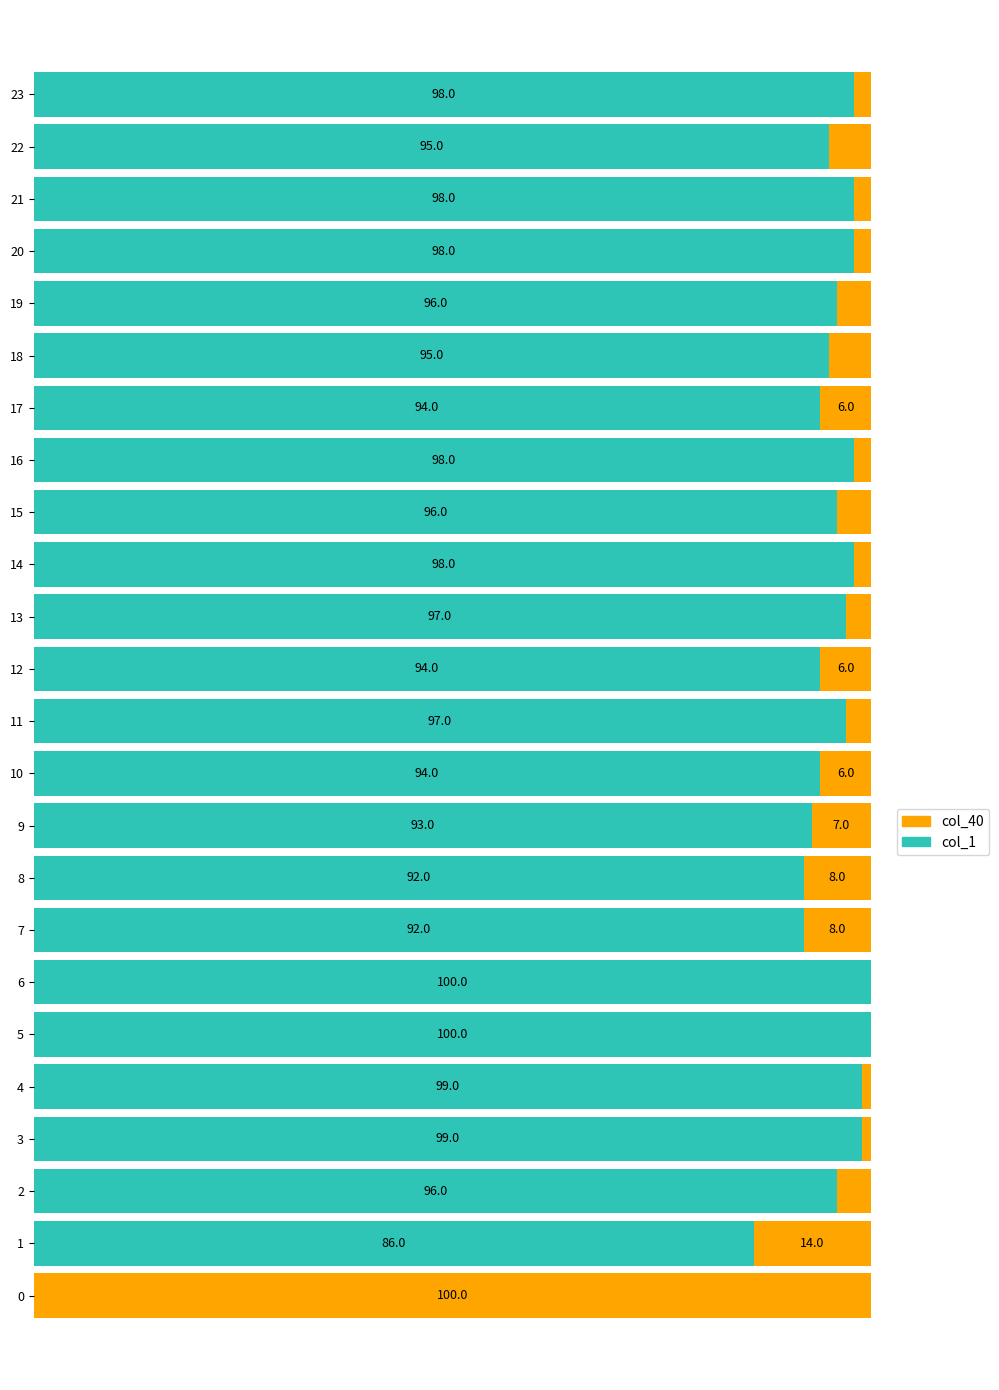

Which series has the largest total across all categories?

col_1